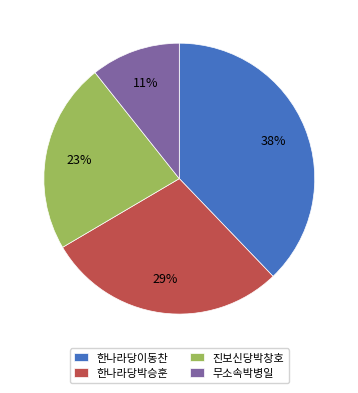

Which slice is the smallest?

무소속박병일